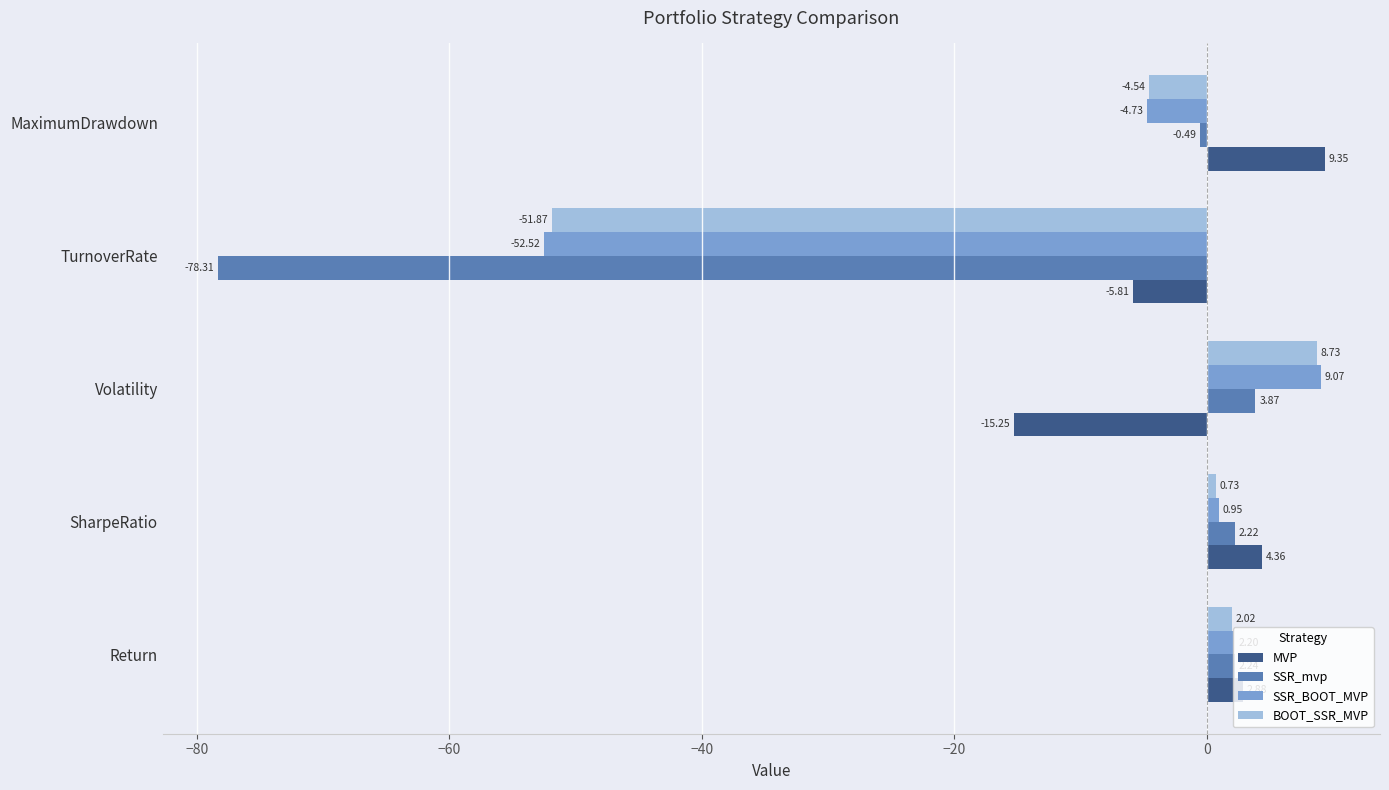

At which label is SSR_mvp closest to -37?

MaximumDrawdown